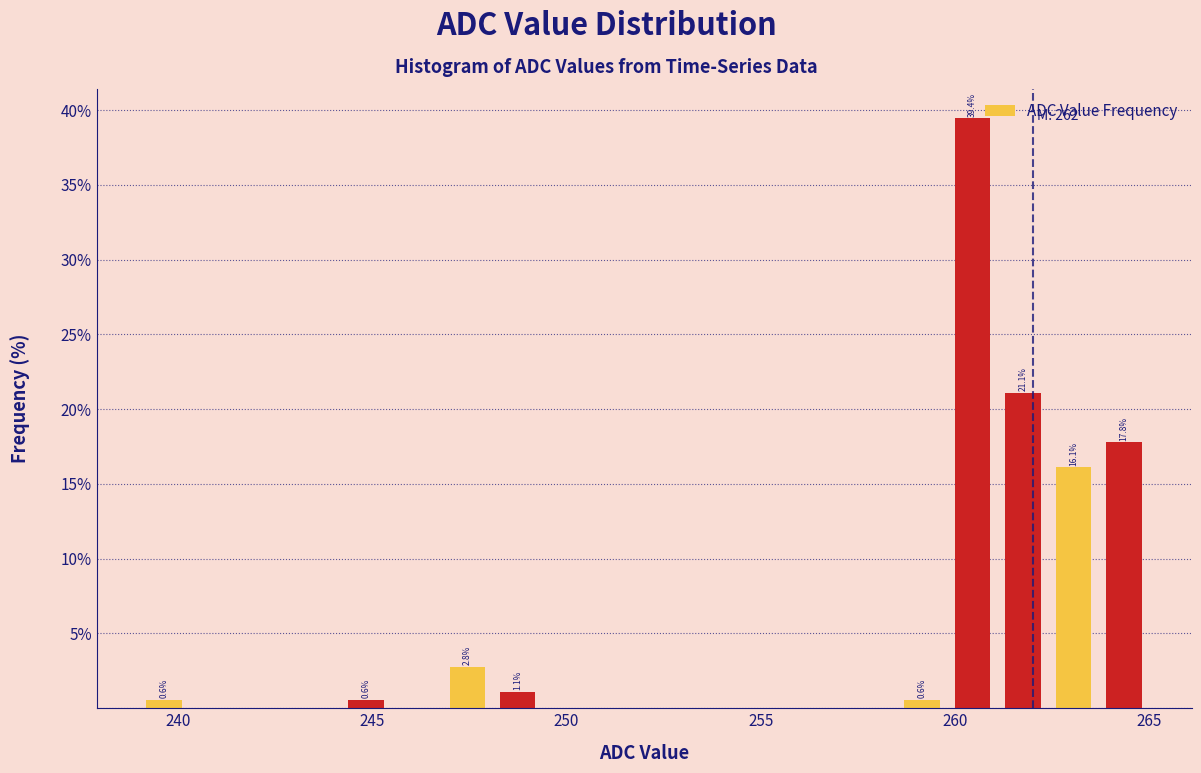

Read against the x-axis, roughly where is the centre of the tallest bar?

260.5